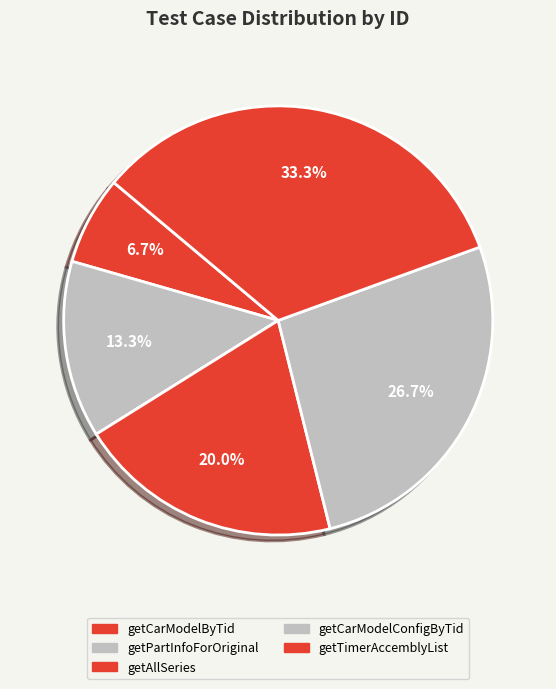

Is getPartInfoForOriginal the majority of the pie?

No